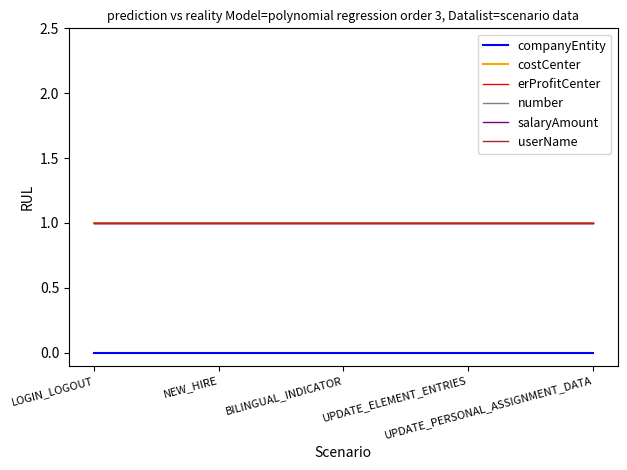

Does the chart have visible grid lines?

No